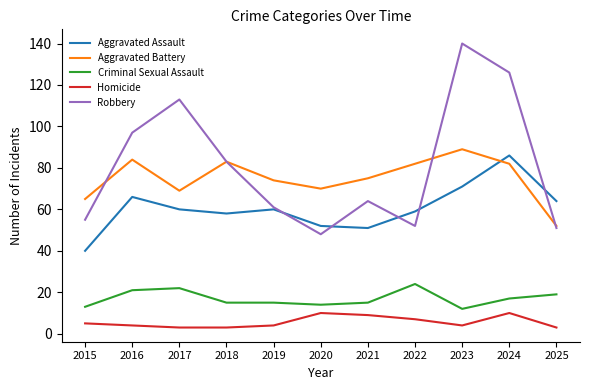

Which label corresponds to the largest value in the chart?

2023